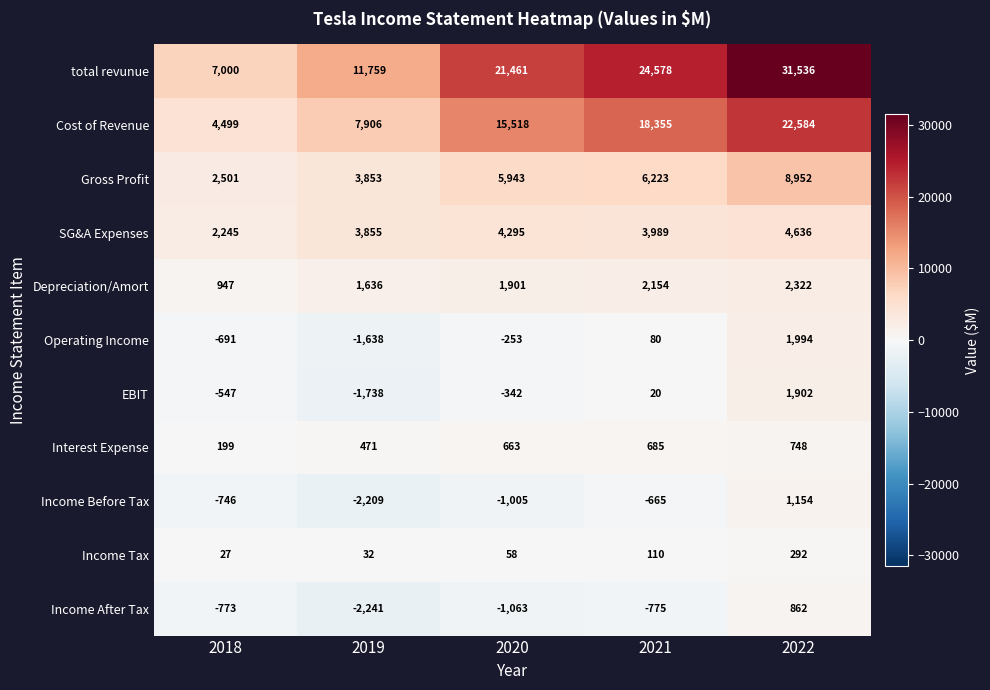

Rank the series at 2020 from highest to lowest value.

total revunue, Cost of Revenue, Gross Profit, SG&A Expenses, Depreciation/Amort, Interest Expense, Income Tax, Operating Income, EBIT, Income Before Tax, Income After Tax